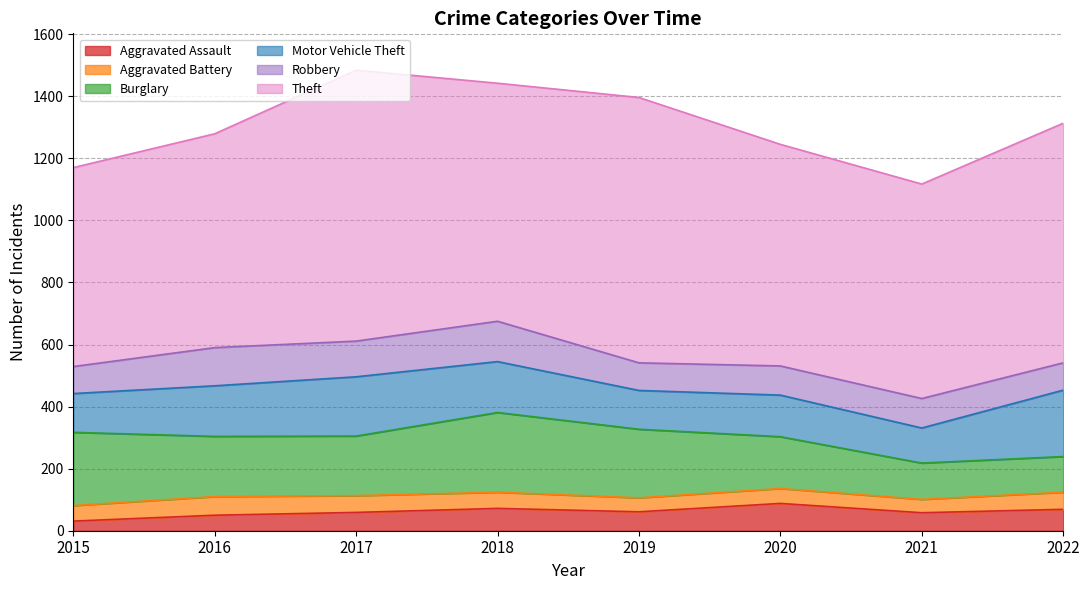

What is the total value across all series at 2018?

1442